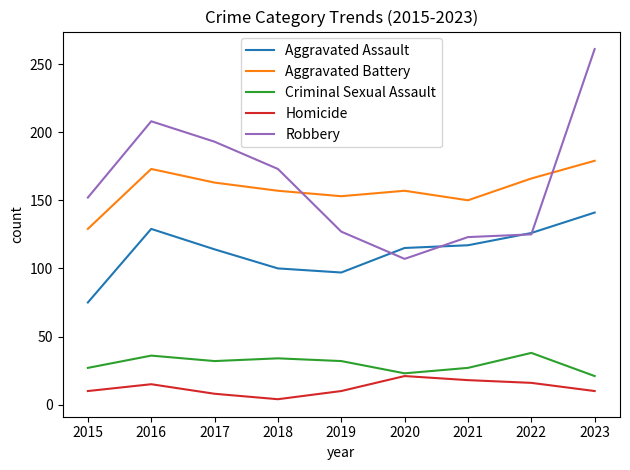

True or false: Aggravated Battery has more than 2 points higher than both neighbors.

False